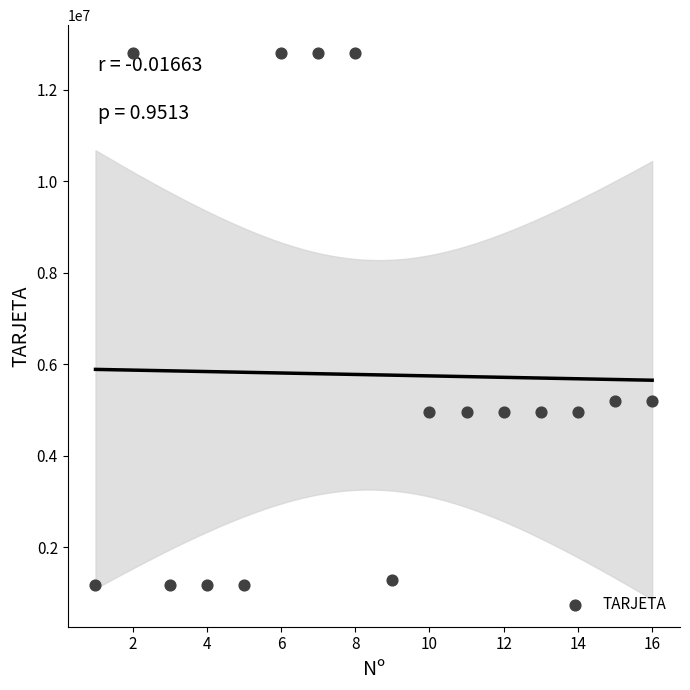

What is the range of X values (max minus min)?

15